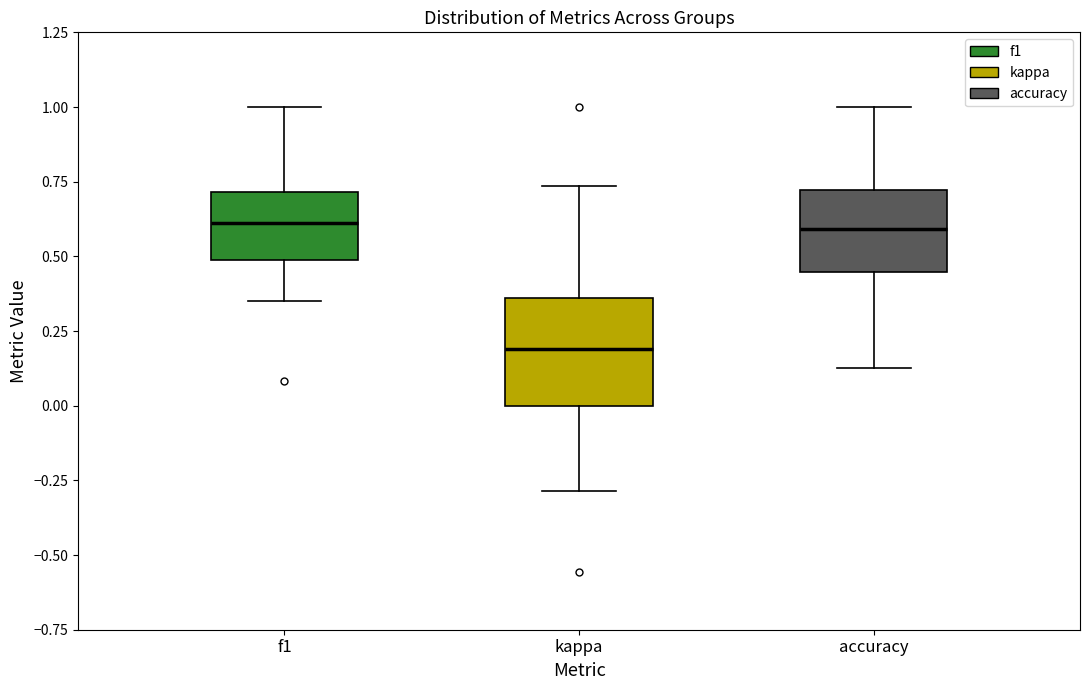

Which box is the tallest, from its lower edge to its upper edge?

kappa